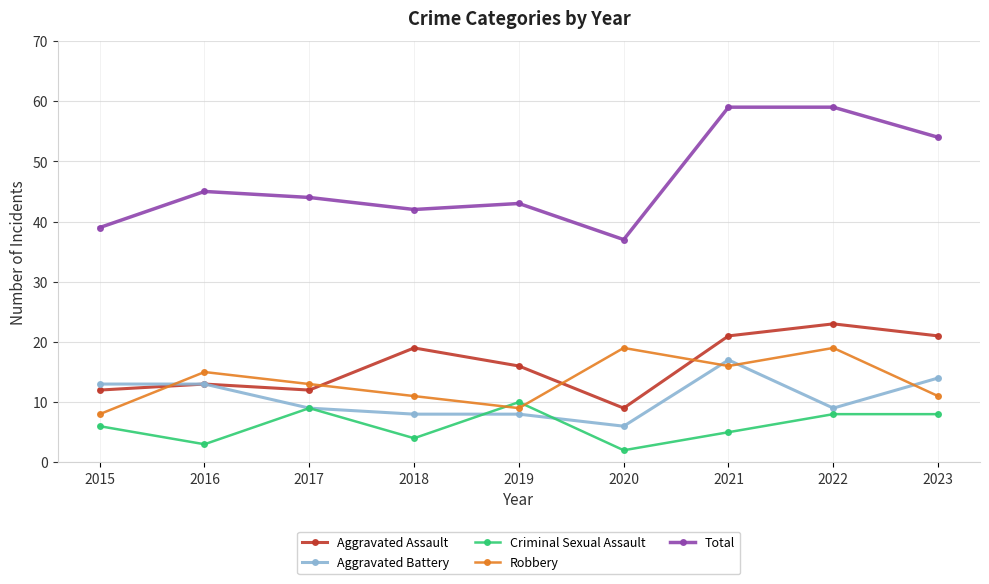

What is the difference between the second highest and minimum values in the Total series?

22